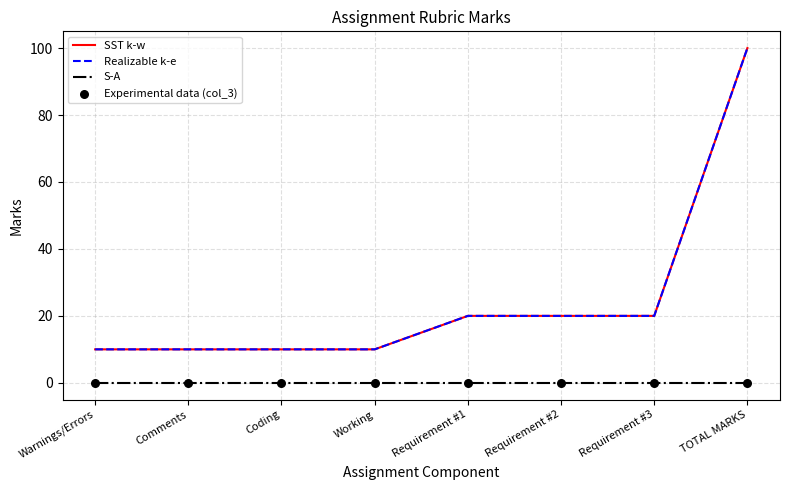

What is the total value across all series at Coding?

20